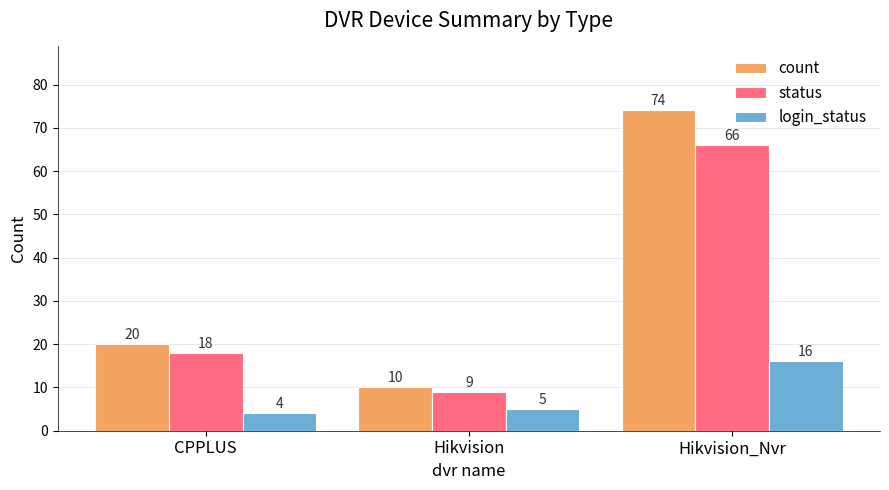

What is the average value of the count series?

35